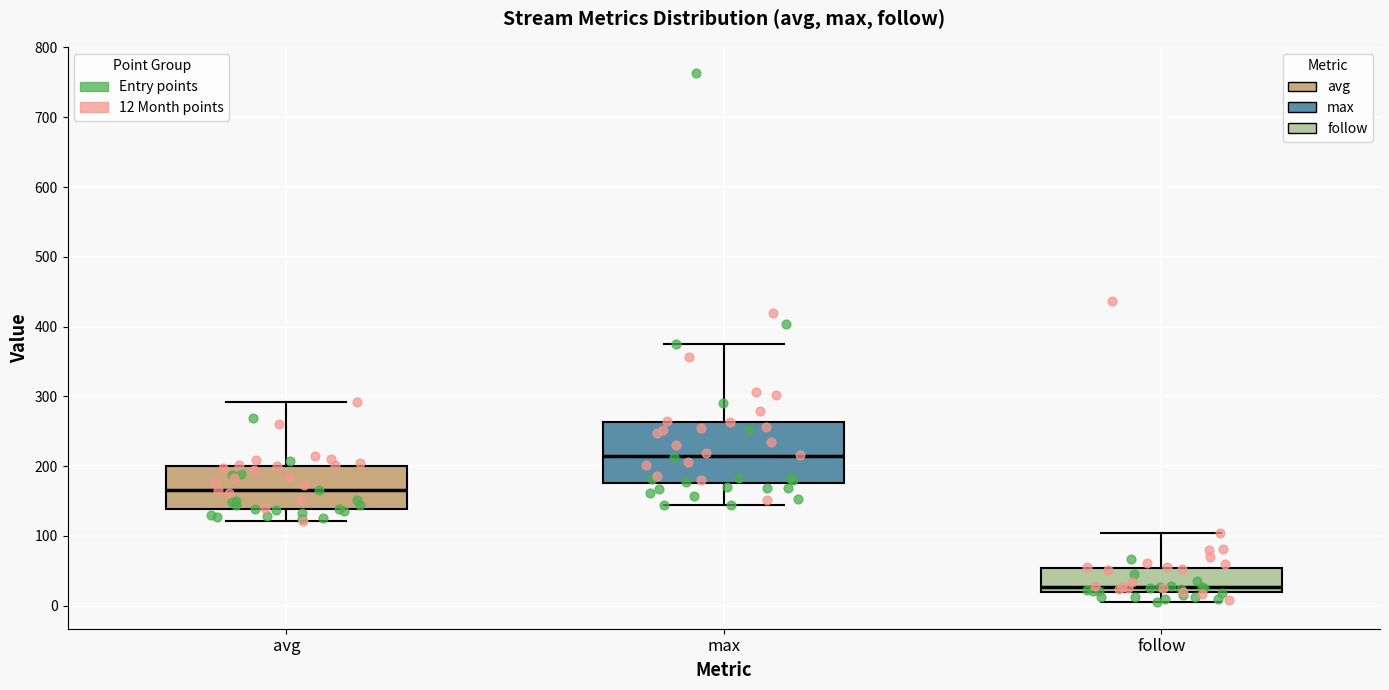

Reading left to right, transcribe this box plot: for each box, give where its median line is, the range the box spans, and where its two whiskers end, as read against the y-axis. The values are not printed on the chart, so give them approximately, as read against the axis.

avg: median 170, box 140 to 200, whiskers 120 to 290
max: median 210, box 180 to 260, whiskers 140 to 380
follow: median 30, box 20 to 50, whiskers 10 to 100